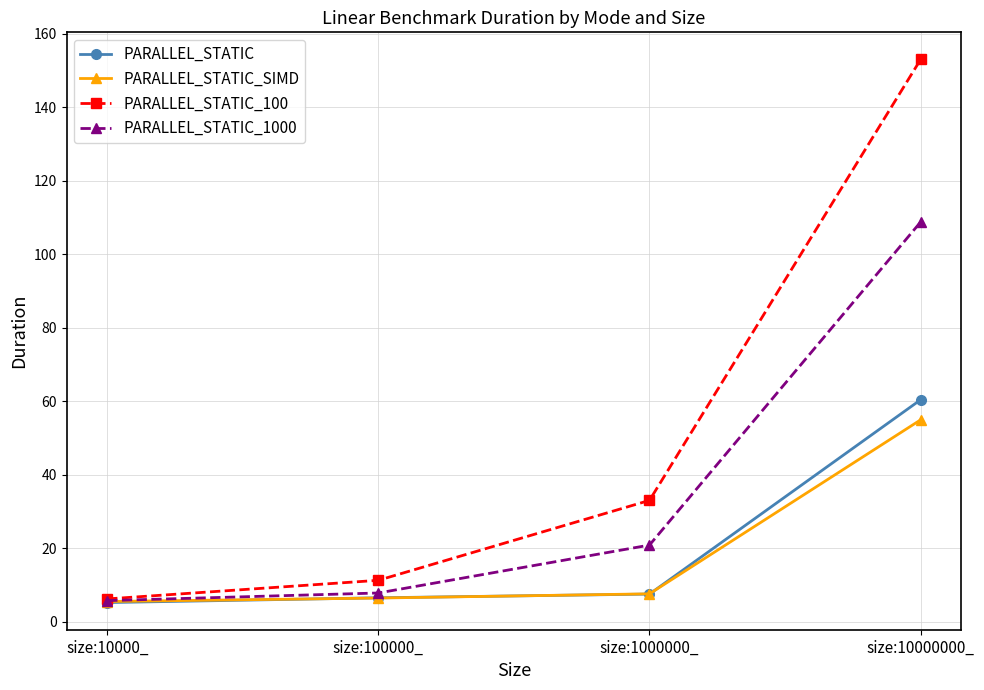

What is the difference between the PARALLEL_STATIC_SIMD values at size:1000000_ and size:100000_?

1.1